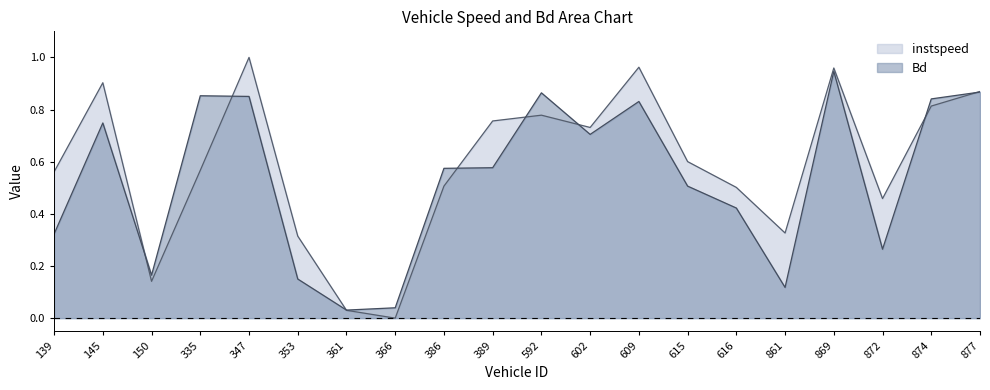

What is the difference between the highest and lowest values at 592.0?

0.1